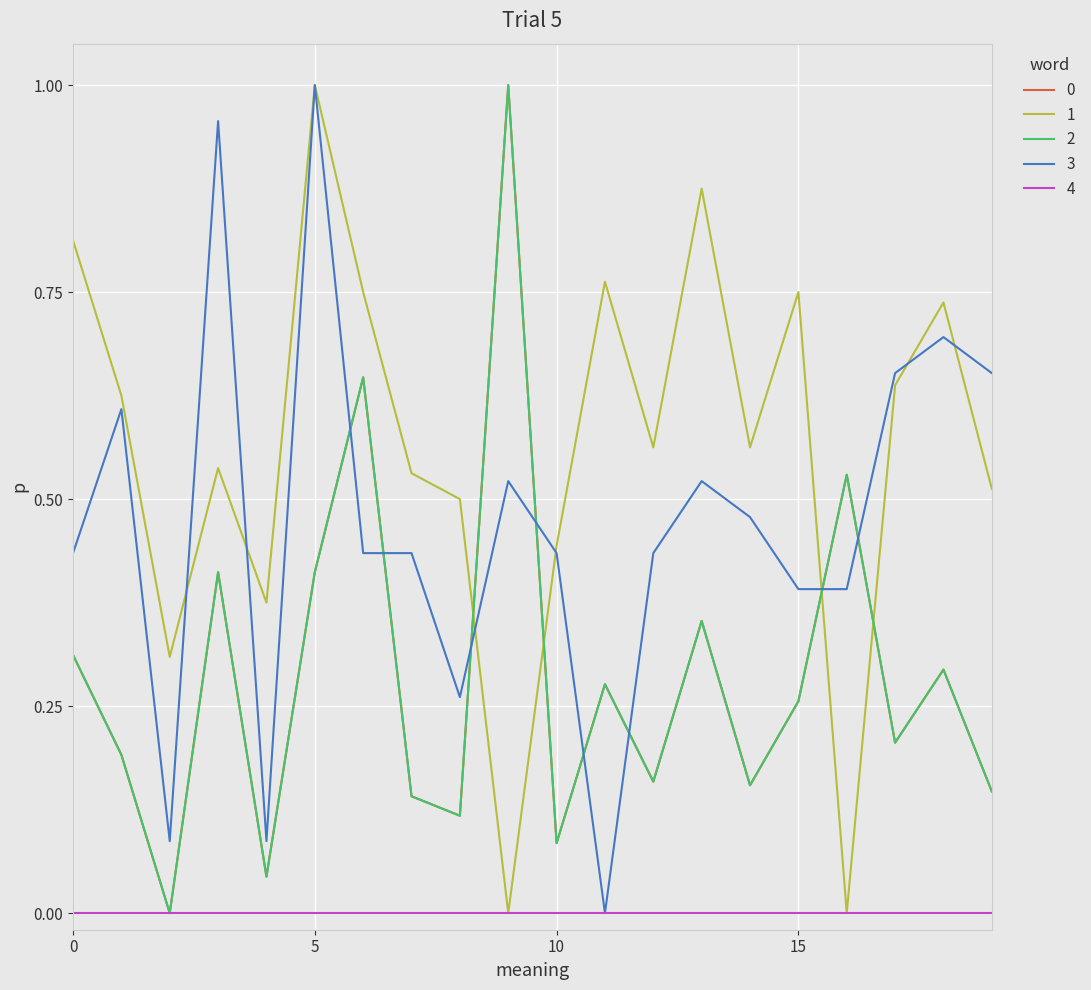

True or false: 2 and 3 intersect in this chart.

True